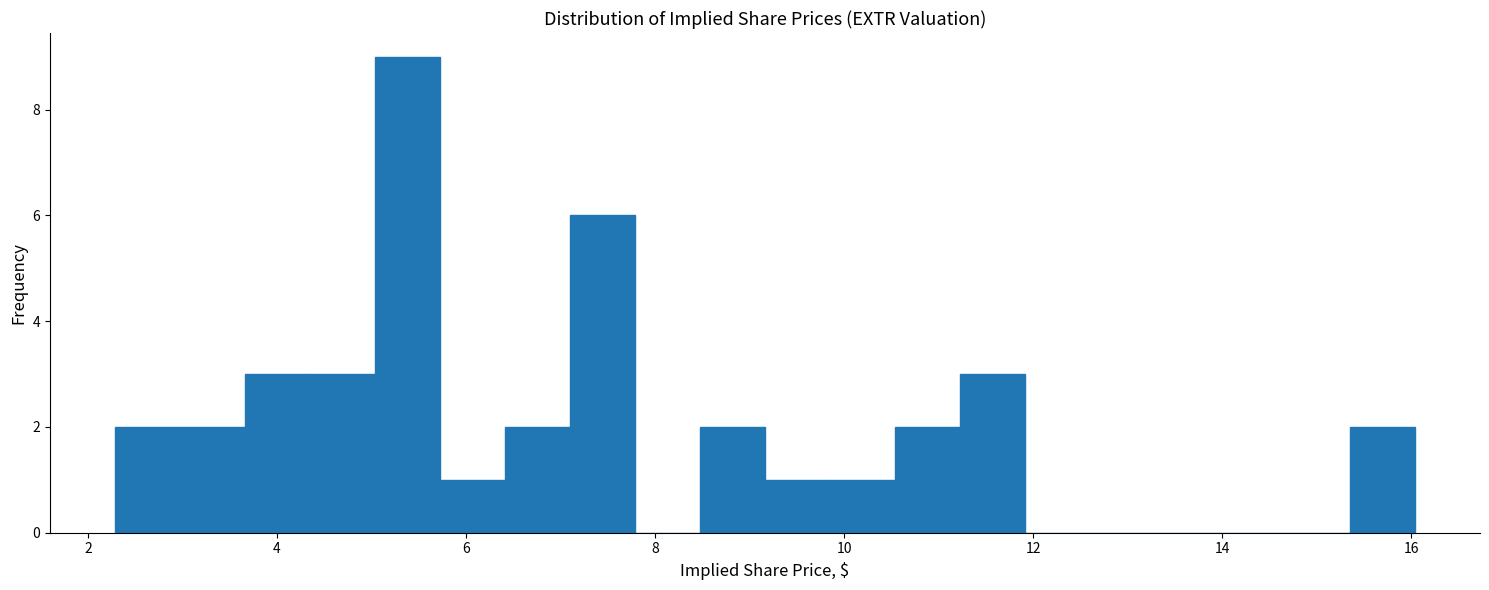

Read against the x-axis, roughly where is the centre of the tallest bar?

5.4